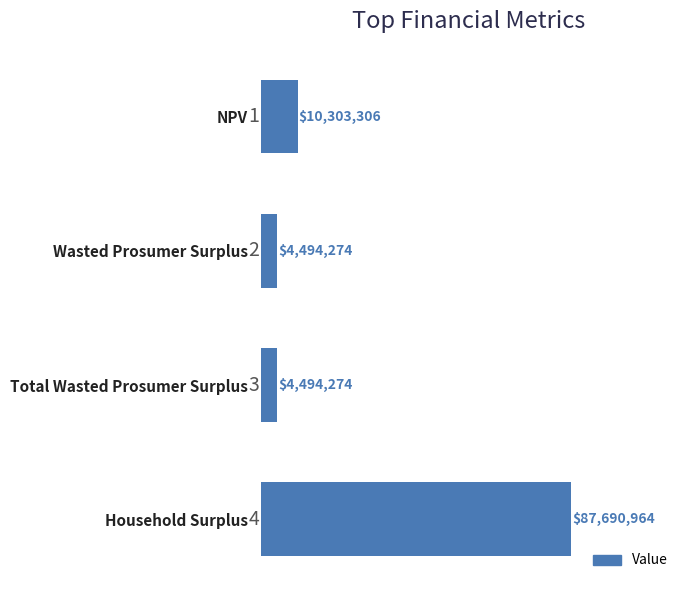

At which category does the chart reach its peak across all series?

Household Surplus